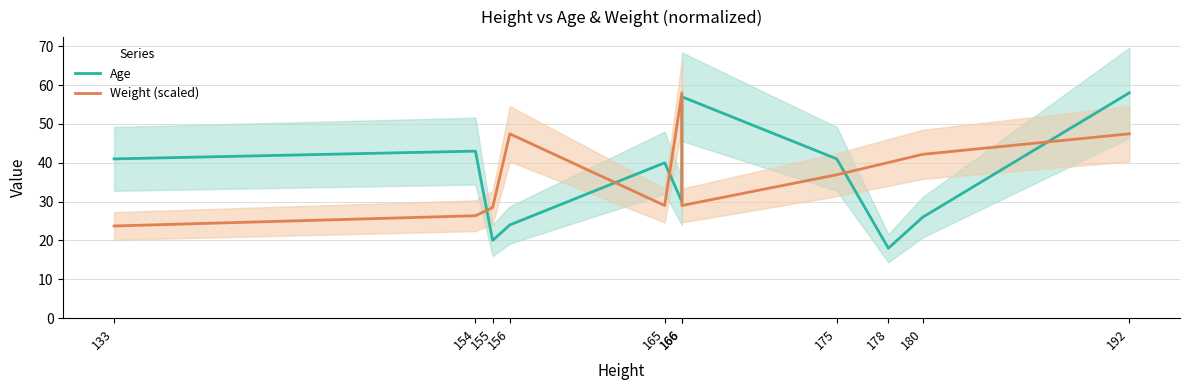

Is the value of Weight (scaled) at 166 greater than the value of Age at 192?

No